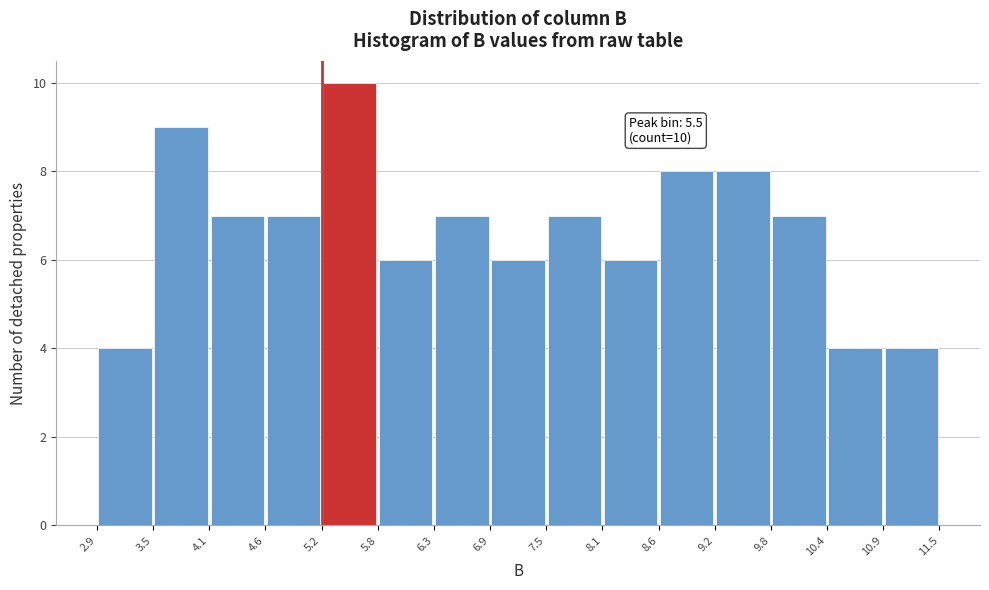

Over which range of the x-axis is the bar tallest?

5.2 to 5.8